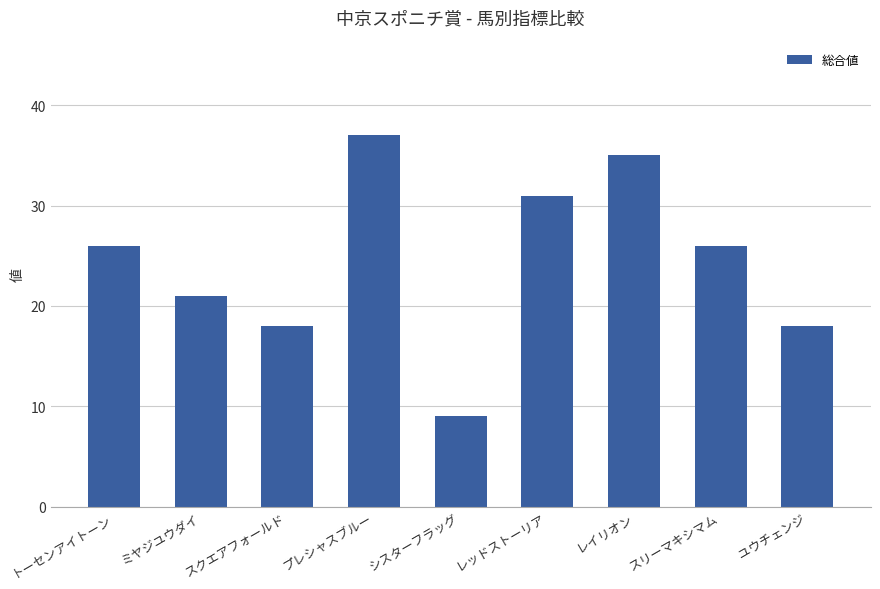

What is the greatest value displayed?

37